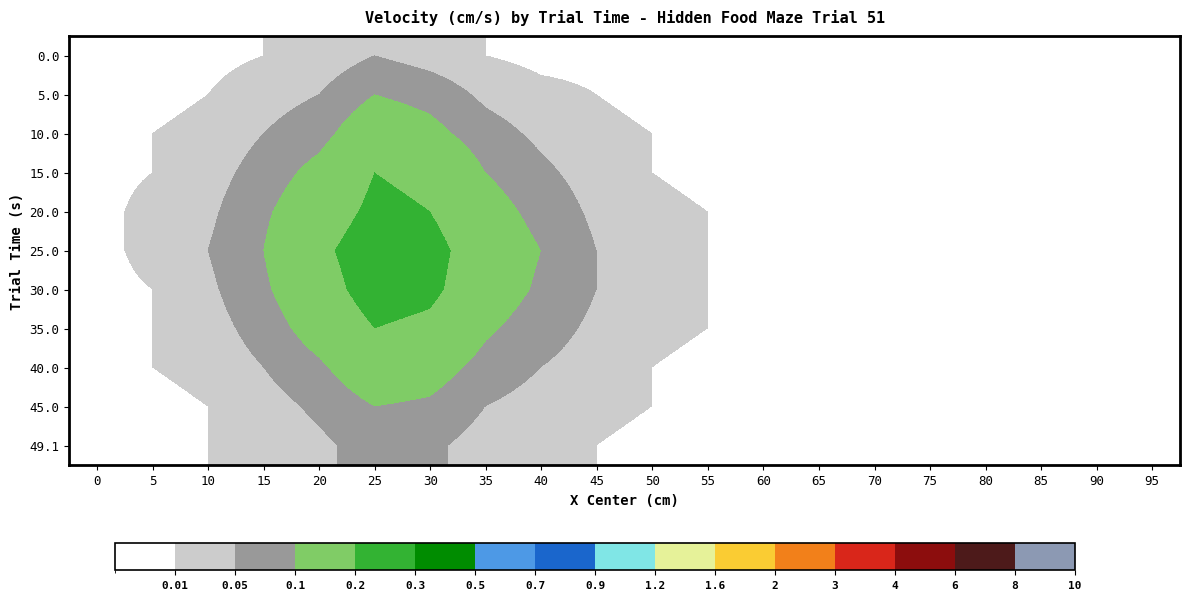

Reading right to left, transcribe all the data shown in this chart.

0.0: 95=0.0	90=0.0	85=0.0	80=0.0	75=0.0	70=0.0	65=0.0	60=0.0	55=0.0	50=0.0	45=0.0	40=0.0	35=0.0	30=0.0	25=0.1	20=0.0	15=0.0	10=0.0	5=0.0	0=0.0
5.0: 95=0.0	90=0.0	85=0.0	80=0.0	75=0.0	70=0.0	65=0.0	60=0.0	55=0.0	50=0.0	45=0.0	40=0.0	35=0.0	30=0.1	25=0.1	20=0.1	15=0.0	10=0.0	5=0.0	0=0.0
10.0: 95=0.0	90=0.0	85=0.0	80=0.0	75=0.0	70=0.0	65=0.0	60=0.0	55=0.0	50=0.0	45=0.0	40=0.0	35=0.1	30=0.1	25=0.1	20=0.1	15=0.1	10=0.0	5=0.0	0=0.0
15.0: 95=0.0	90=0.0	85=0.0	80=0.0	75=0.0	70=0.0	65=0.0	60=0.0	55=0.0	50=0.0	45=0.0	40=0.1	35=0.1	30=0.2	25=0.2	20=0.1	15=0.1	10=0.0	5=0.0	0=0.0
20.0: 95=0.0	90=0.0	85=0.0	80=0.0	75=0.0	70=0.0	65=0.0	60=0.0	55=0.0	50=0.0	45=0.0	40=0.1	35=0.1	30=0.2	25=0.2	20=0.1	15=0.1	10=0.0	5=0.0	0=0.0
25.0: 95=0.0	90=0.0	85=0.0	80=0.0	75=0.0	70=0.0	65=0.0	60=0.0	55=0.0	50=0.0	45=0.1	40=0.1	35=0.1	30=0.2	25=0.2	20=0.2	15=0.1	10=0.1	5=0.0	0=0.0
30.0: 95=0.0	90=0.0	85=0.0	80=0.0	75=0.0	70=0.0	65=0.0	60=0.0	55=0.0	50=0.0	45=0.1	40=0.1	35=0.1	30=0.2	25=0.2	20=0.2	15=0.1	10=0.0	5=0.0	0=0.0
35.0: 95=0.0	90=0.0	85=0.0	80=0.0	75=0.0	70=0.0	65=0.0	60=0.0	55=0.0	50=0.0	45=0.0	40=0.1	35=0.1	30=0.2	25=0.2	20=0.1	15=0.1	10=0.0	5=0.0	0=0.0
40.0: 95=0.0	90=0.0	85=0.0	80=0.0	75=0.0	70=0.0	65=0.0	60=0.0	55=0.0	50=0.0	45=0.0	40=0.1	35=0.1	30=0.1	25=0.1	20=0.1	15=0.1	10=0.0	5=0.0	0=0.0
45.0: 95=0.0	90=0.0	85=0.0	80=0.0	75=0.0	70=0.0	65=0.0	60=0.0	55=0.0	50=0.0	45=0.0	40=0.0	35=0.1	30=0.1	25=0.1	20=0.1	15=0.0	10=0.0	5=0.0	0=0.0
49.1: 95=0.0	90=0.0	85=0.0	80=0.0	75=0.0	70=0.0	65=0.0	60=0.0	55=0.0	50=0.0	45=0.0	40=0.0	35=0.0	30=0.1	25=0.1	20=0.0	15=0.0	10=0.0	5=0.0	0=0.0